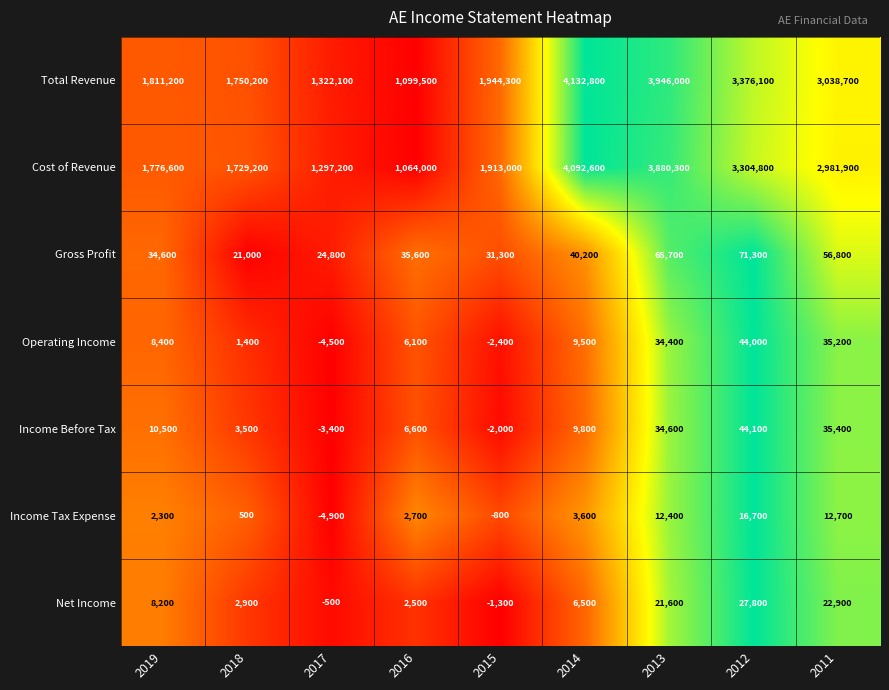

Between 2017 and 2016, which series saw the biggest shift?

Cost of Revenue